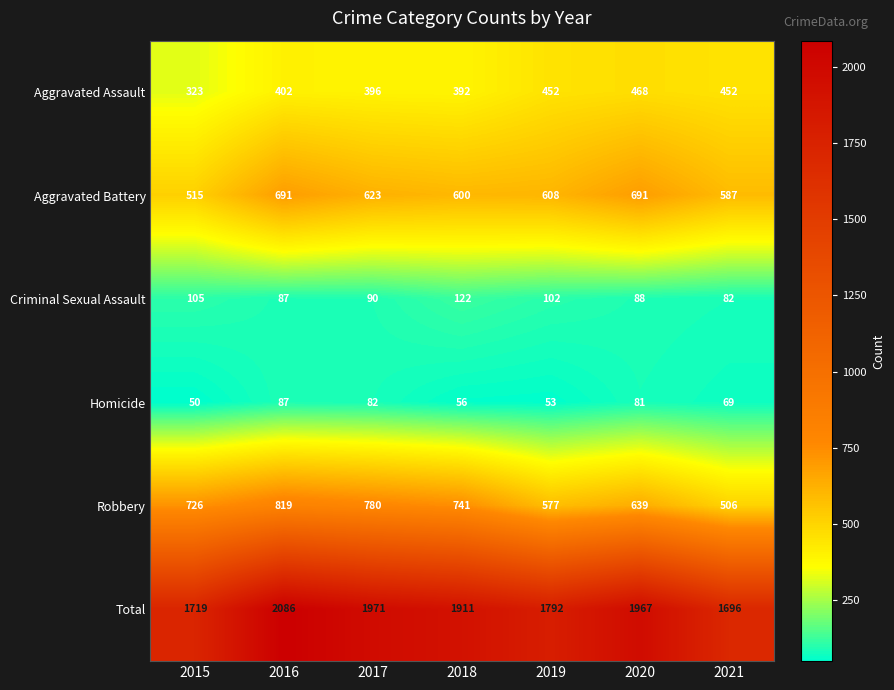

What is the total value across all series at 2017?

3942